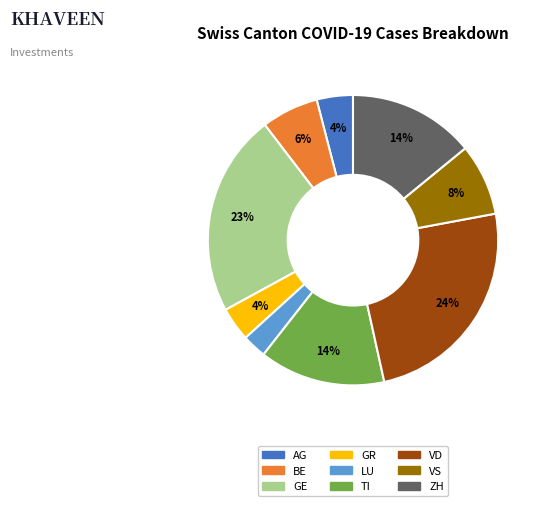

To the nearest percent, what is the difference between the VS and LU slice percentages?

5%